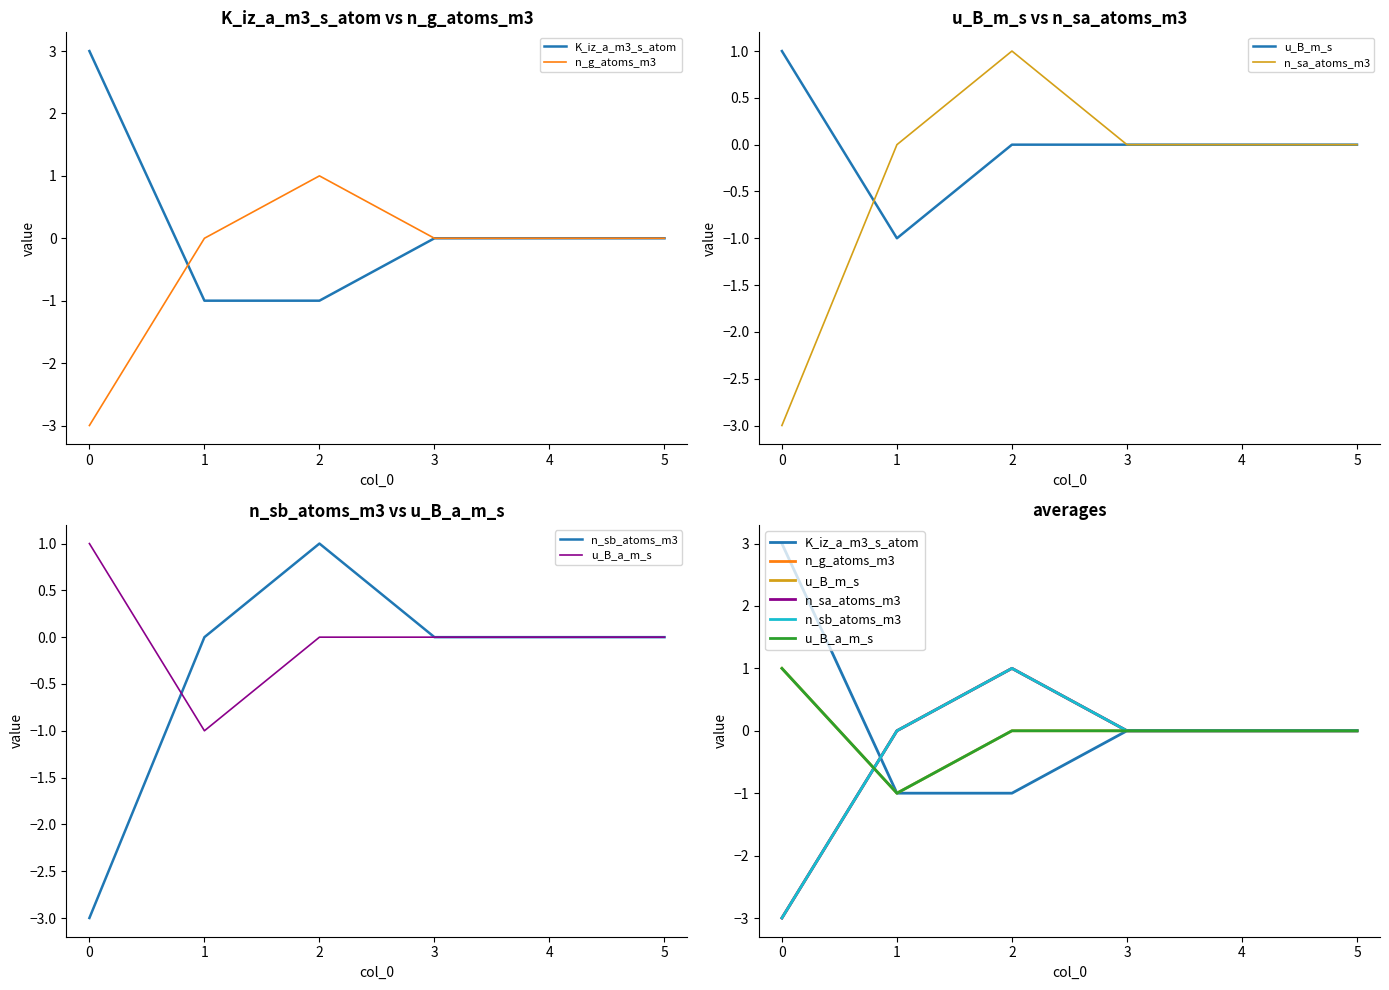

At 2, list the series in order from largest to smallest.

n_g_atoms_m3, n_sa_atoms_m3, n_sb_atoms_m3, u_B_m_s, u_B_a_m_s, K_iz_a_m3_s_atom